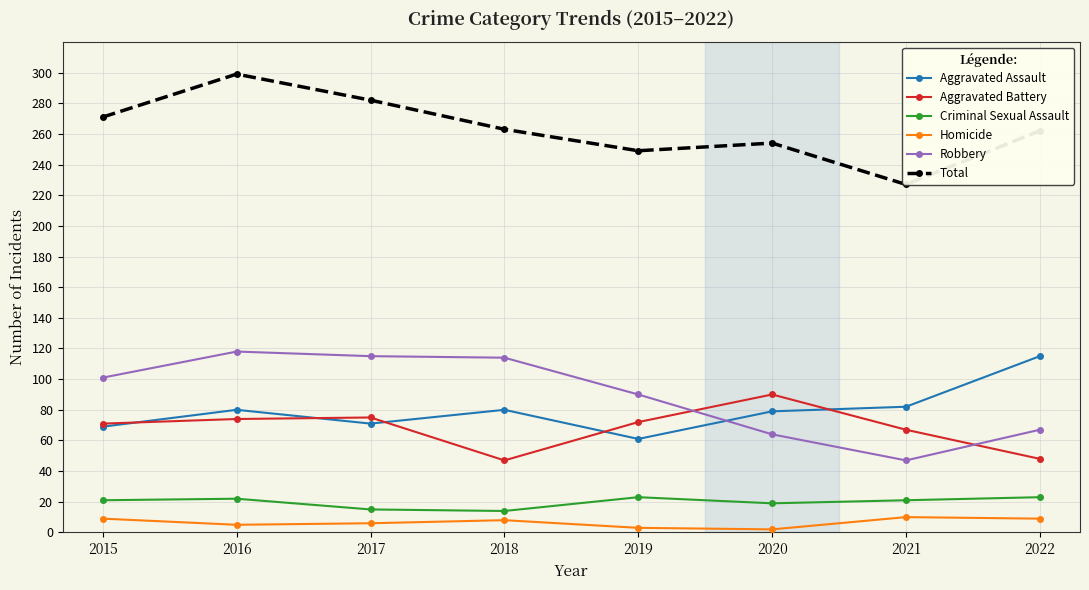

At how many categories does at least one series exceed 206?

8